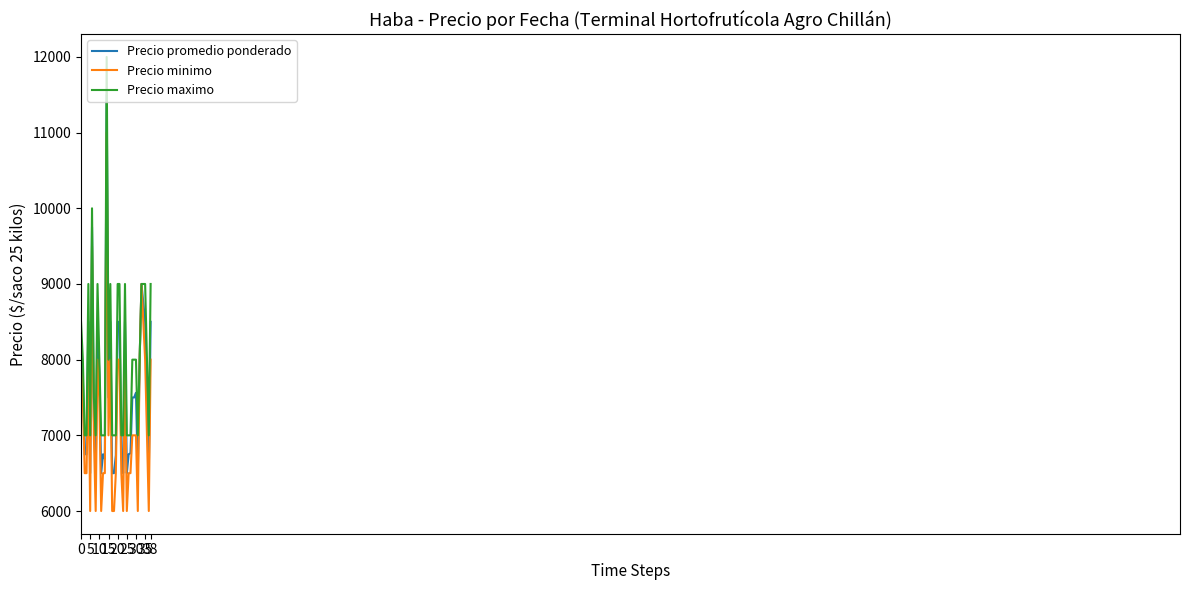

Which series has the largest total across all categories?

Precio maximo